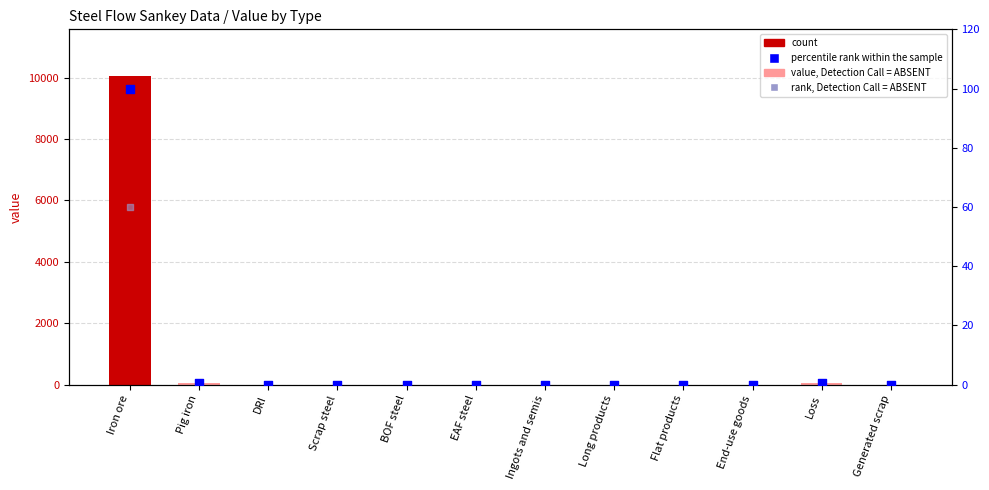

Which series reaches the minimum Y coordinate?

count